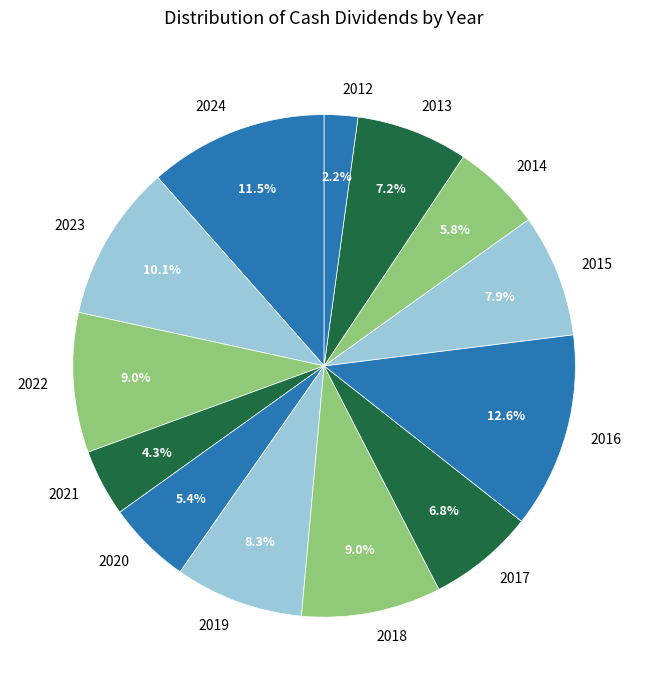

Does 2019 represent more than half of the total?

No